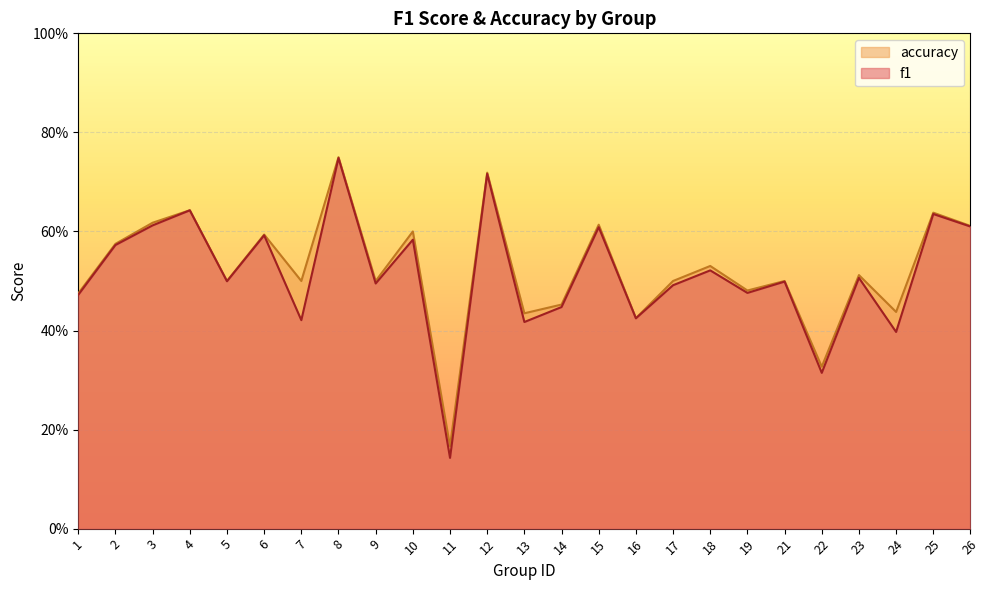

At which category does accuracy reach its first local peak?

4